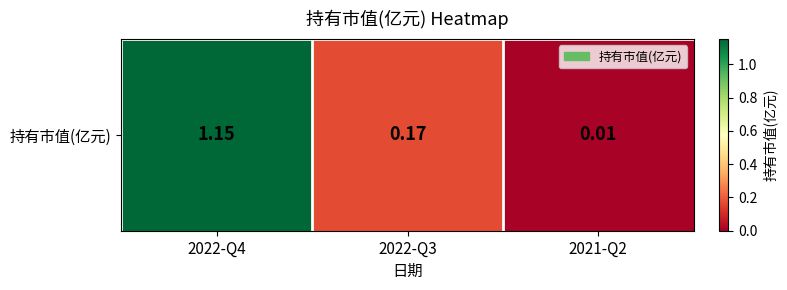

What is the change in value from 2022-Q4 to 2021-Q2?

-1.1